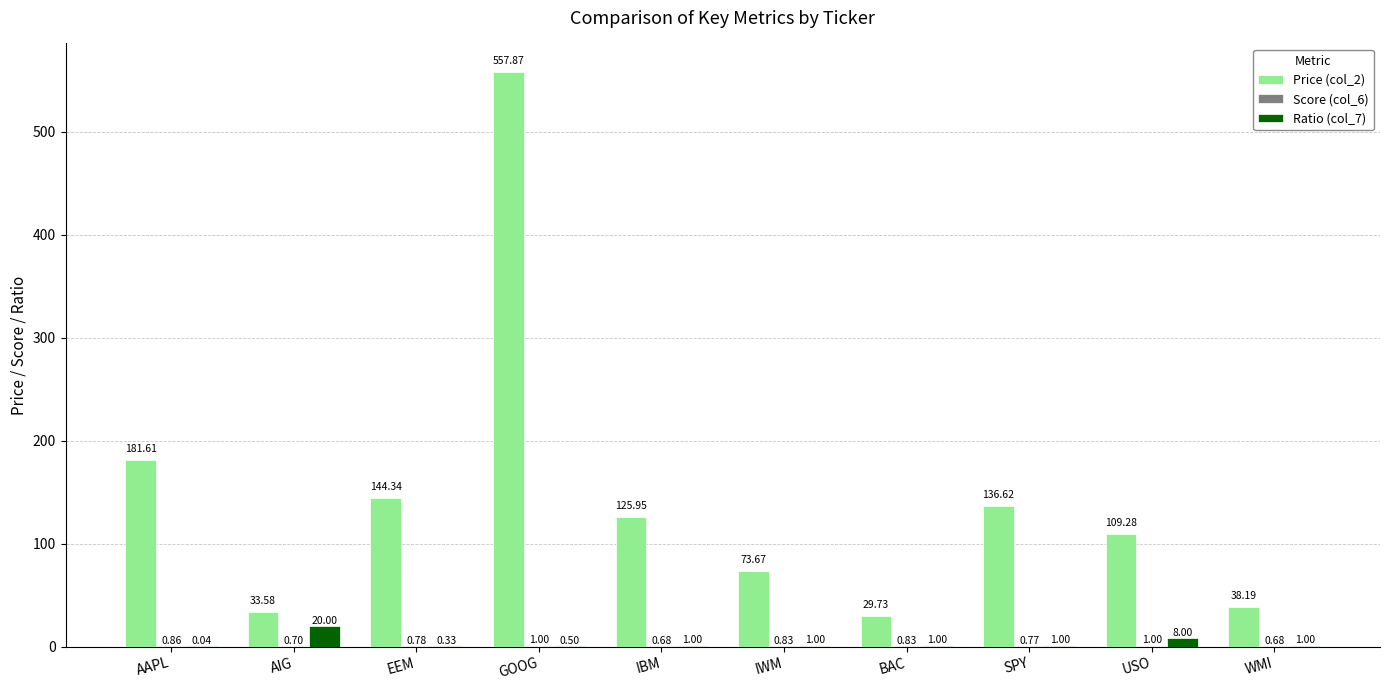

What is the sum of all Price (col_2) values?

1430.8